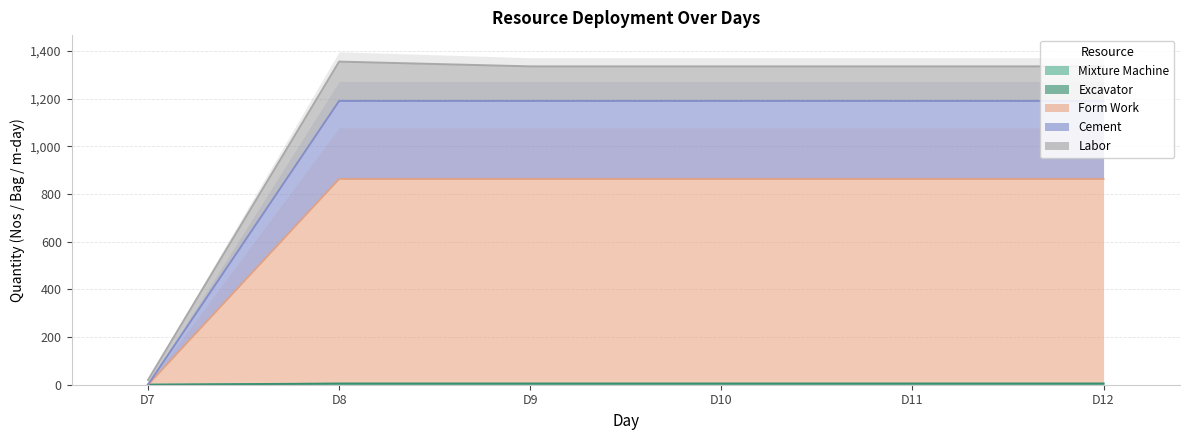

How many data points in Mixture Machine are less than 4?

1